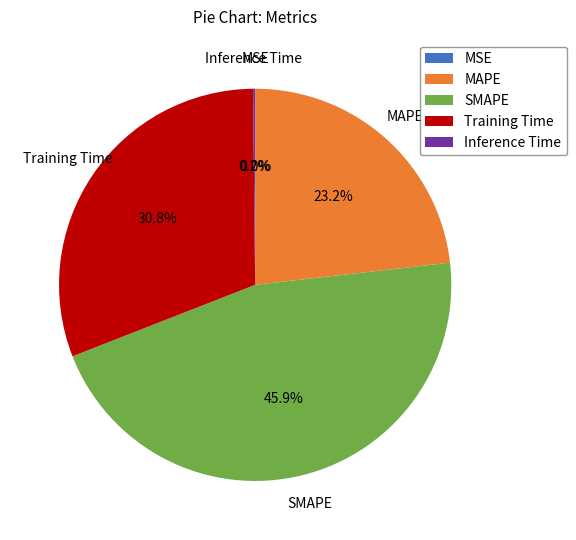

To the nearest percent, what portion does SMAPE represent?

46%